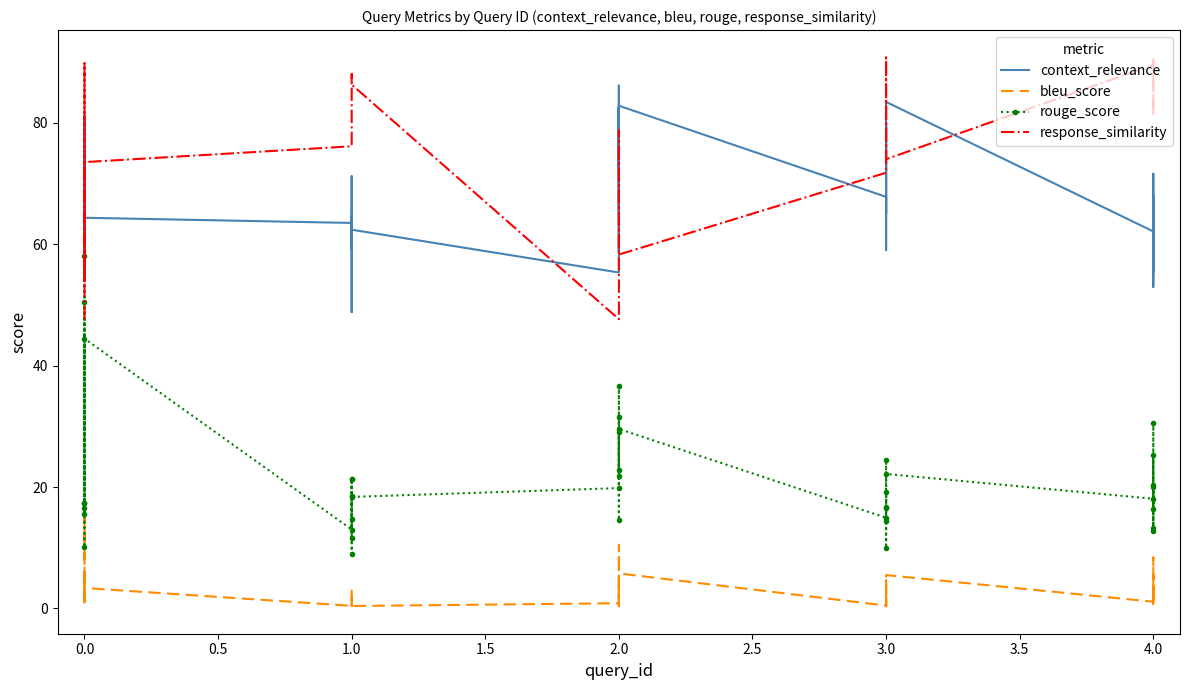

In context_relevance, how many points are higher than both neighbors (excluding endpoints)?

15